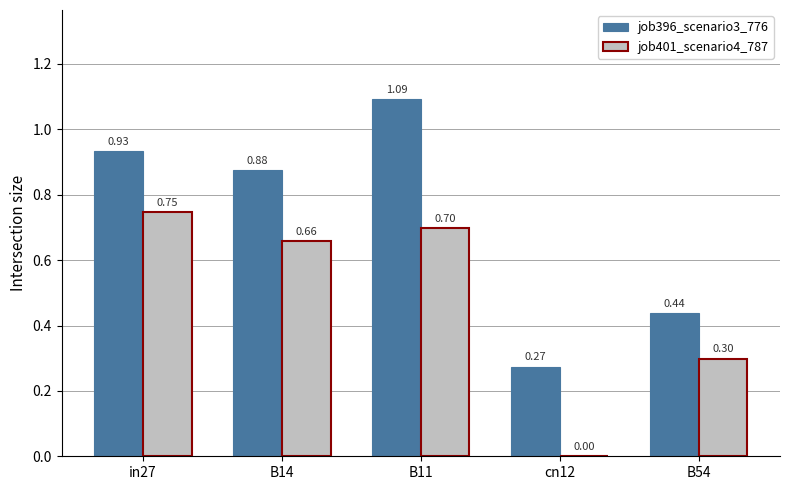

What is the sum of all job401_scenario4_787 values?

2.4